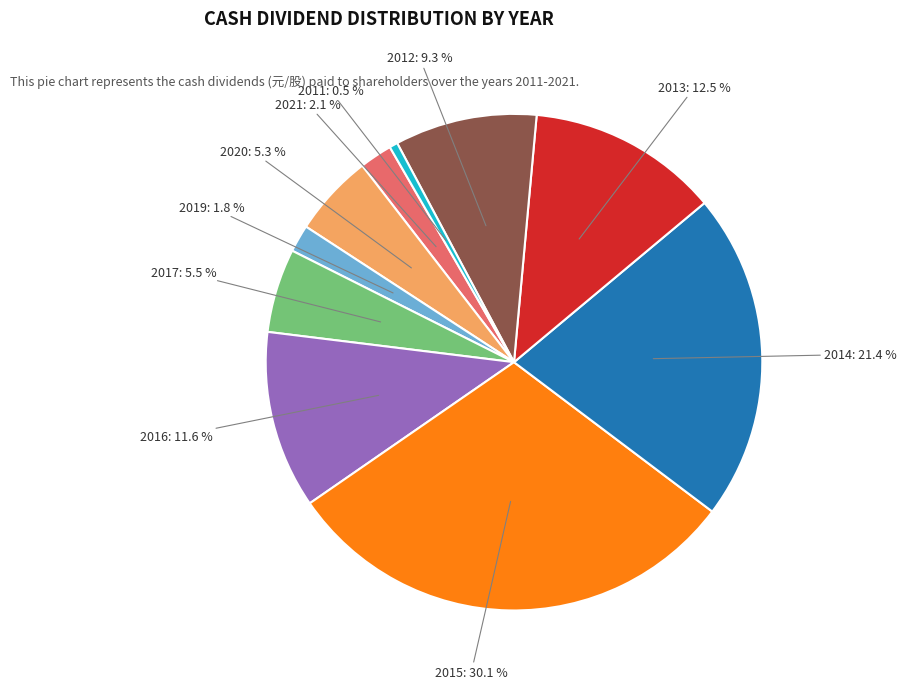

How many segments does this pie chart have?

10